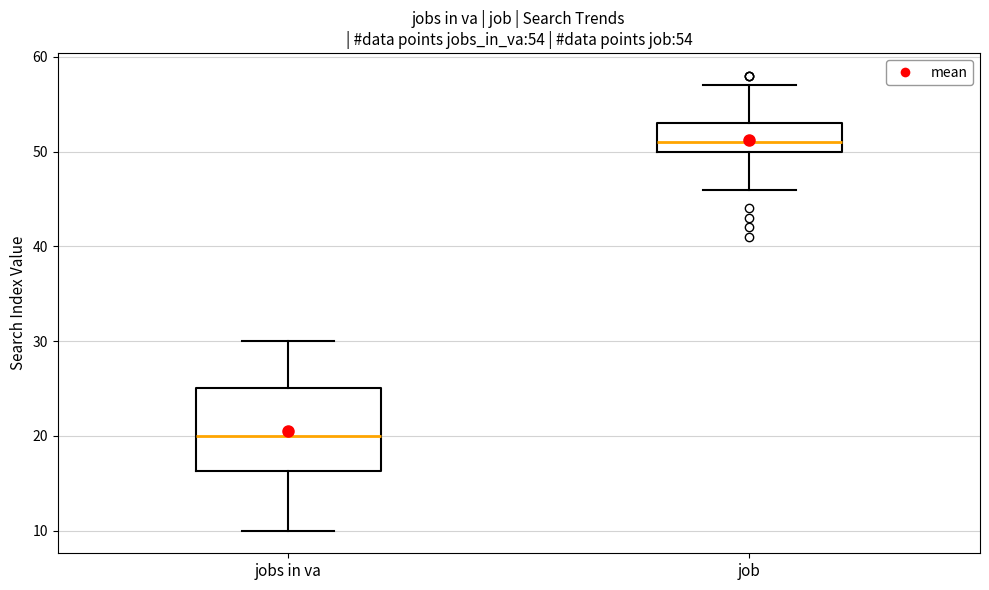

Comparing the boxes themselves (not the whiskers), which one is the tallest?

jobs in va